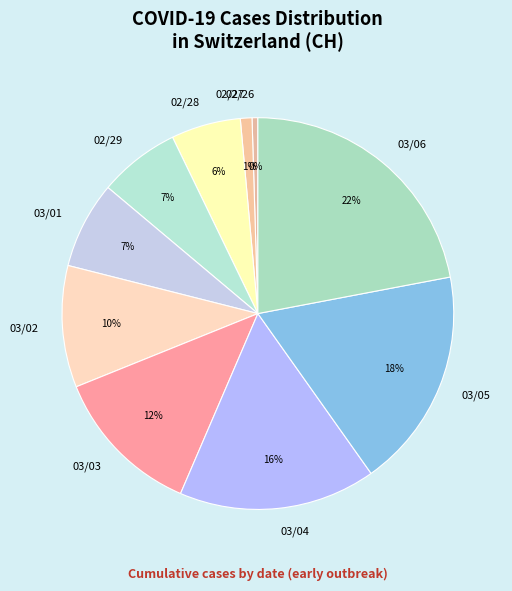

Approximately how many times larger is the value at 02/28 compared to 02/29?

0.9